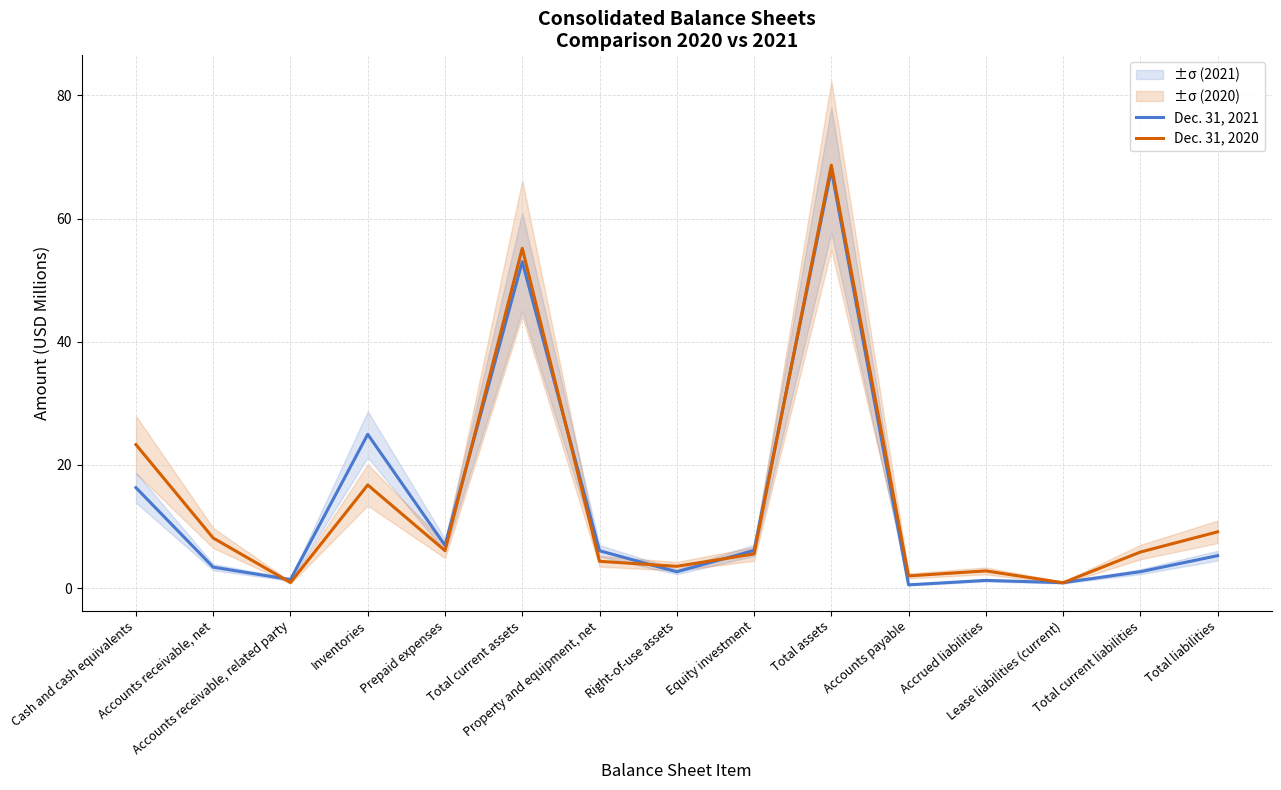

True or false: Dec. 31, 2021 has a value of 0.8 at Accounts payable.

False